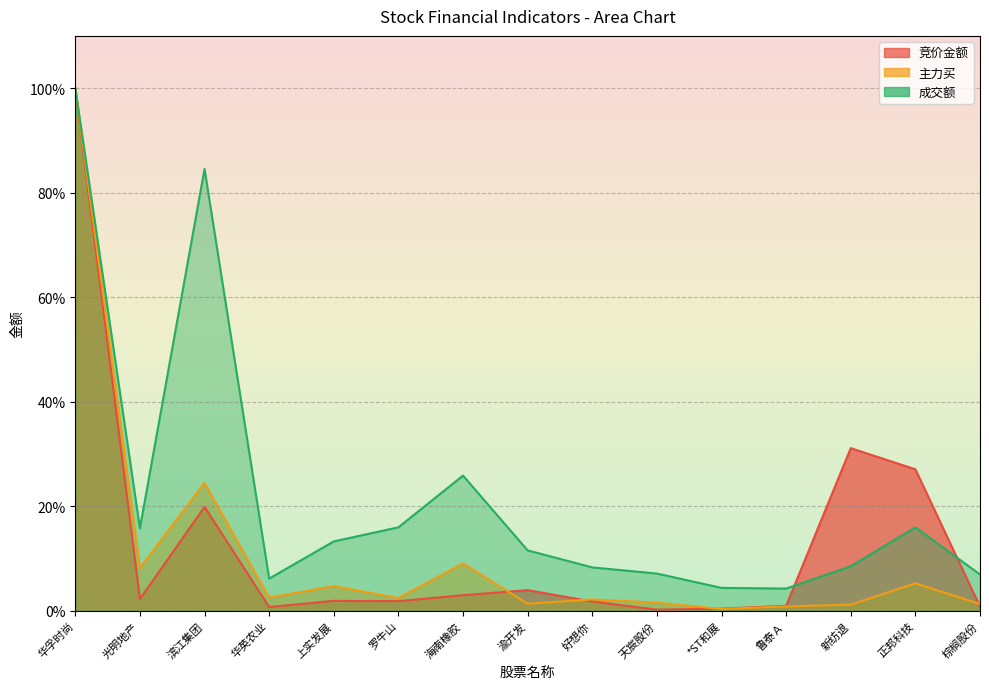

What is the value of the 主力买 point at the 9th from the left?

2.1